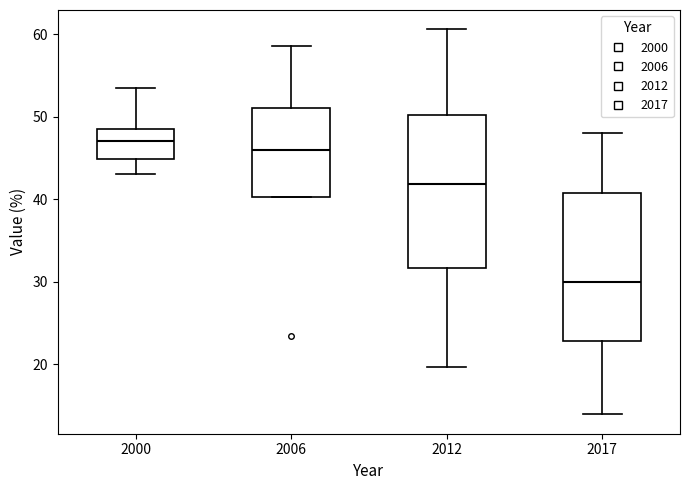

Which box's median line is the highest?

2000